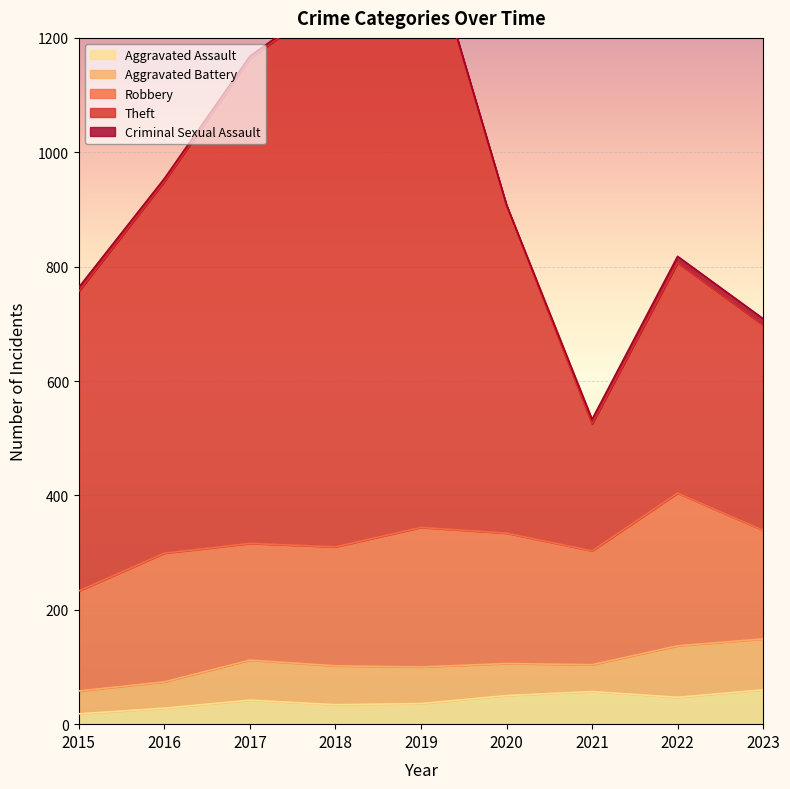

What is the value of the Criminal Sexual Assault point at the 8th from the left?

11